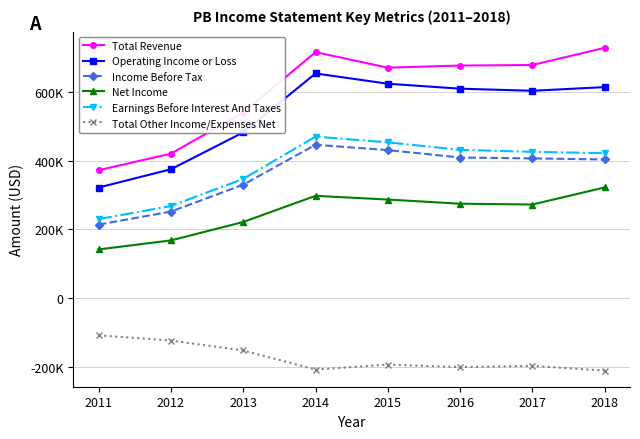

What is the value of the Earnings Before Interest And Taxes point at the 2nd from the left?

267800